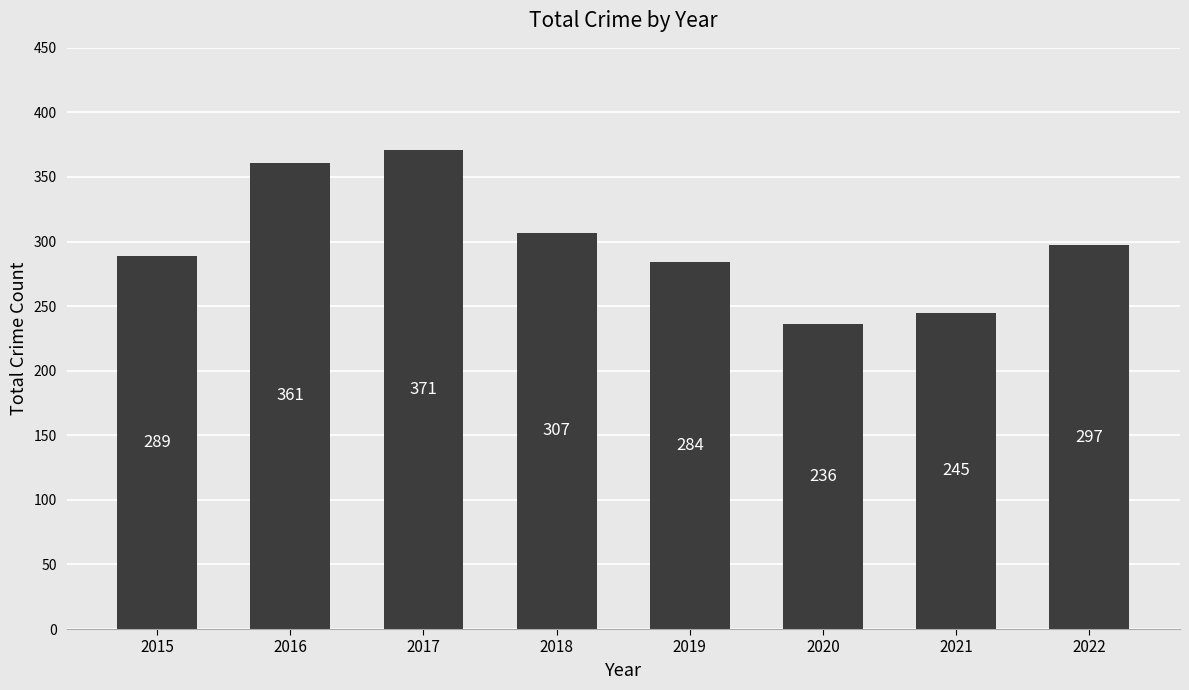

At which category does the chart reach its minimum across all series?

2020